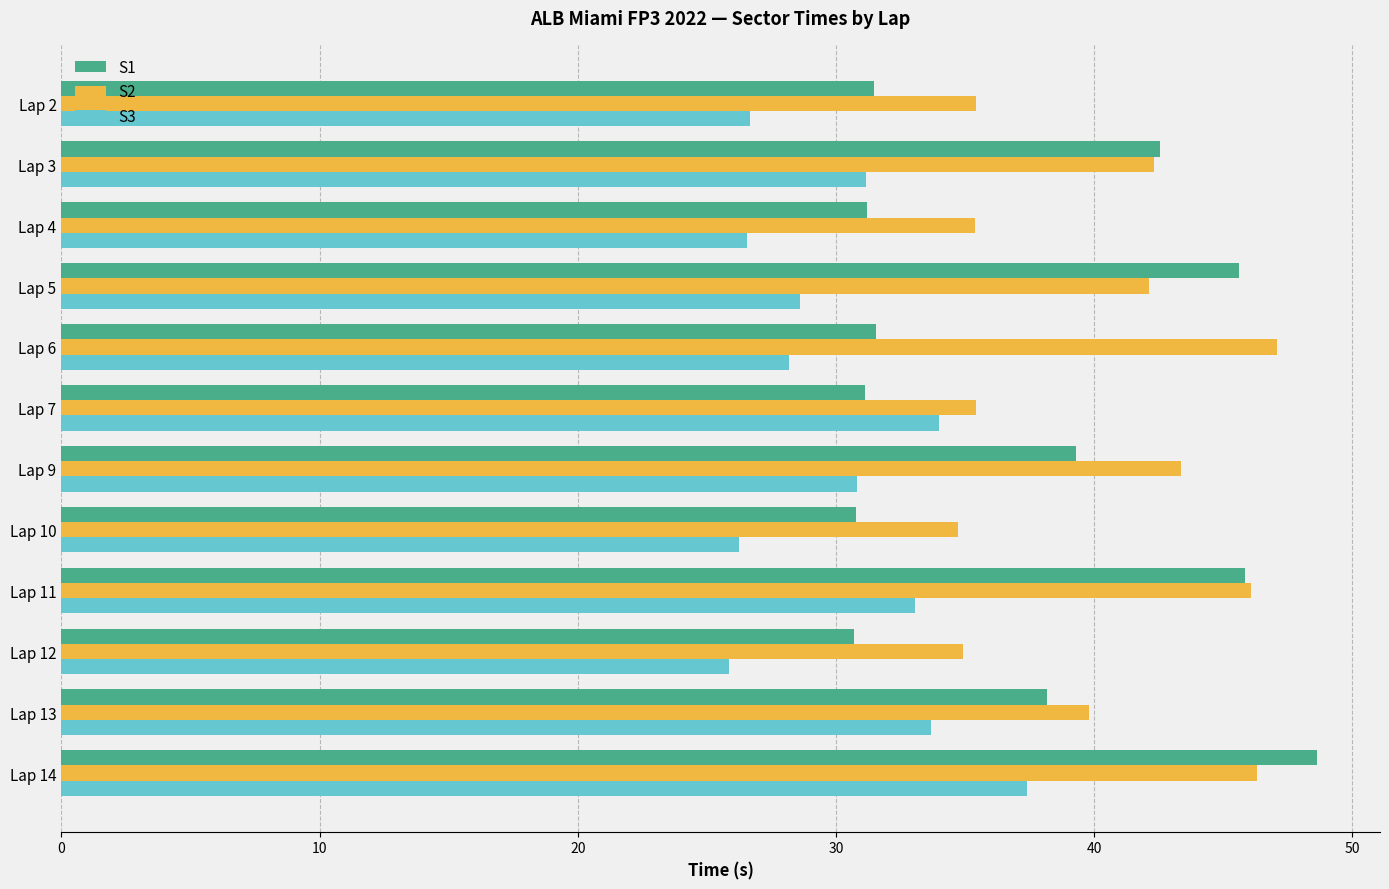

List the series in order of their overall mean, highest first.

S2, S1, S3